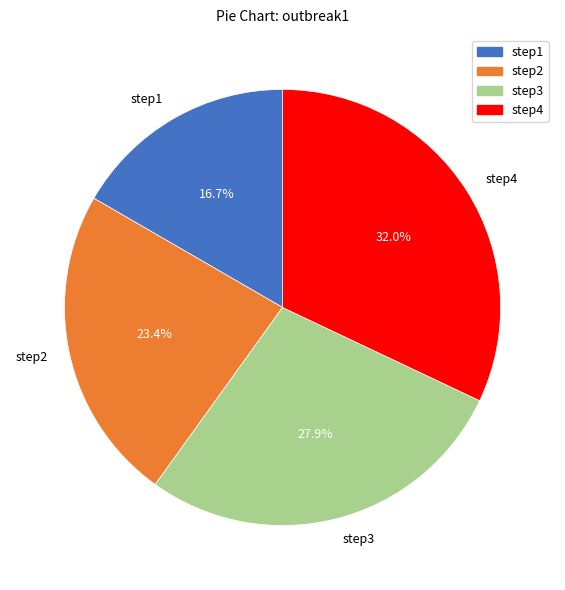

Which has a higher value, step3 or step4?

step4